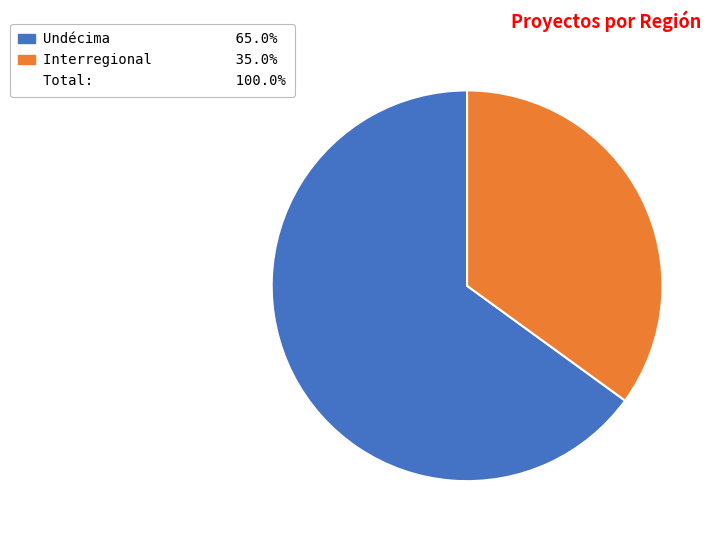

Does any single category account for the majority?

Yes